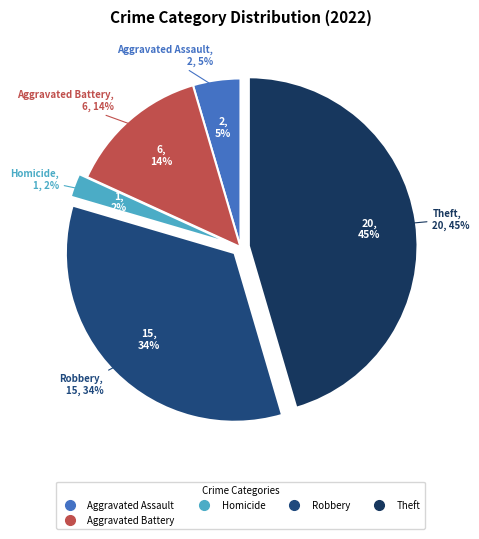

Which slice is the largest?

Theft